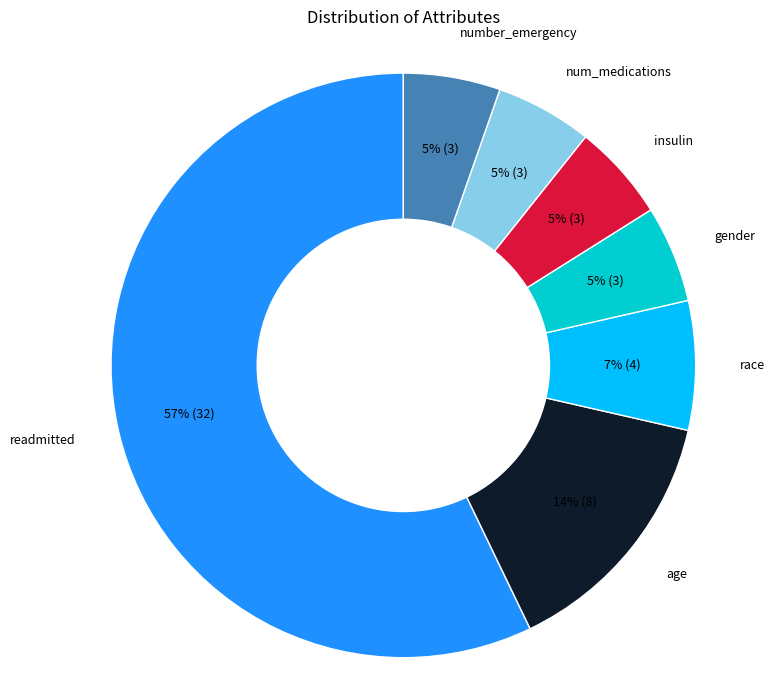

To the nearest percent, what portion does insulin represent?

5%